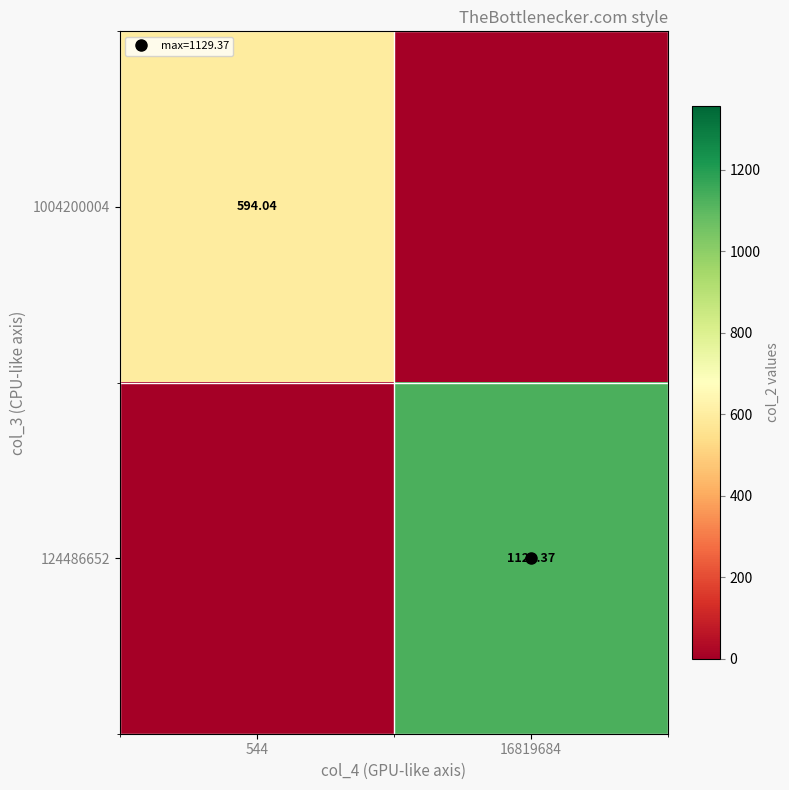

At which category is the sum across all series the highest?

16819684